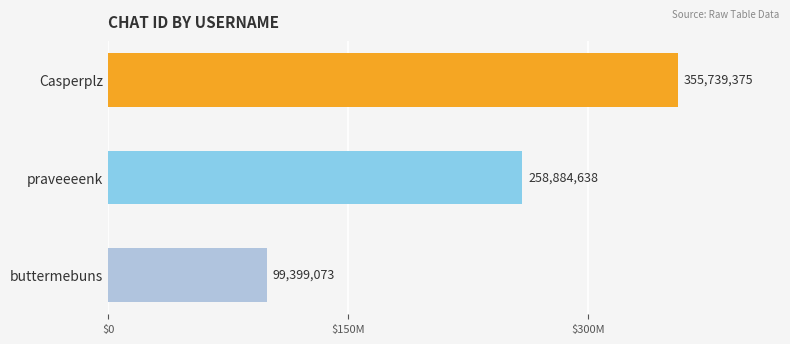

Are the bars grouped side by side (vs. stacked)?

No